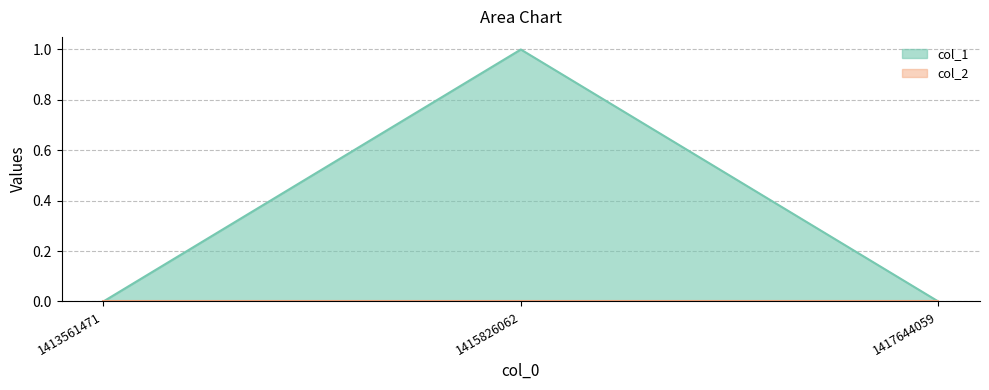

List the labels in order of value, smallest first.

1413561471, 1417644059, 1415826062